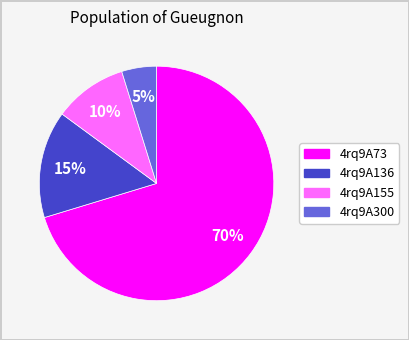

Combined, do 4rq9A73 and 4rq9A300 account for over 50%?

Yes